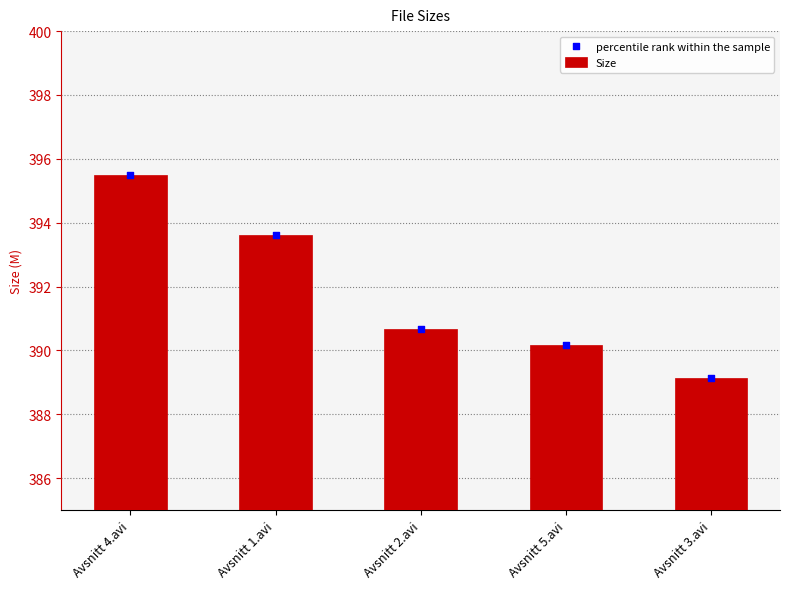

At how many categories does at least one series exceed 392?

2